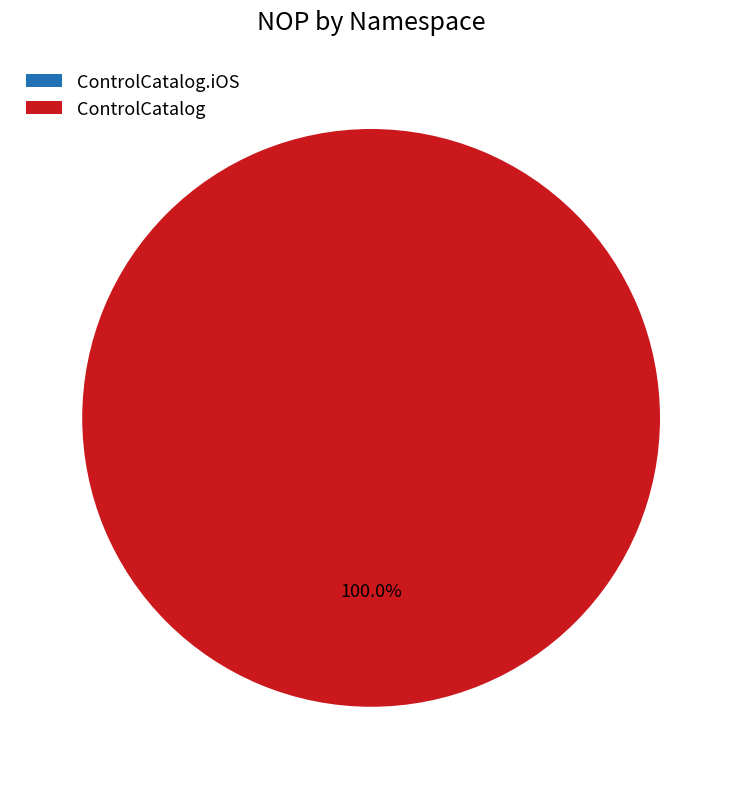

To the nearest percent, what portion does ControlCatalog represent?

100%